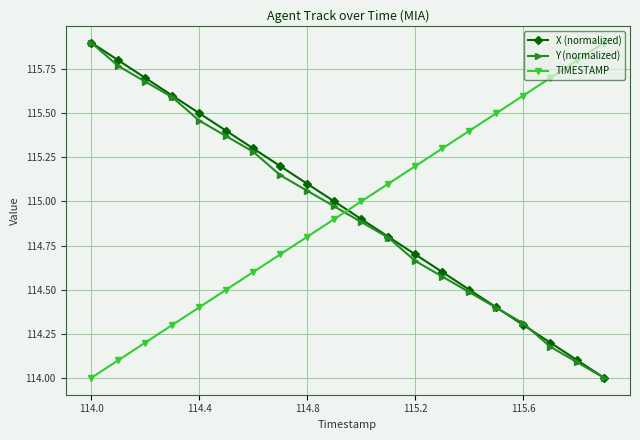

What is the smallest value displayed?

114.0